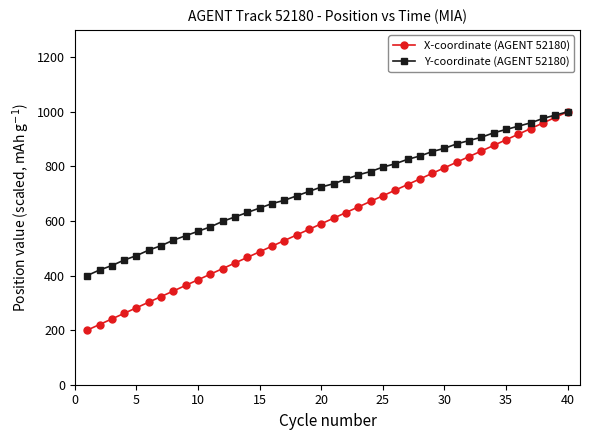

List the series in order of their overall mean, highest first.

Y-coordinate (AGENT 52180), X-coordinate (AGENT 52180)